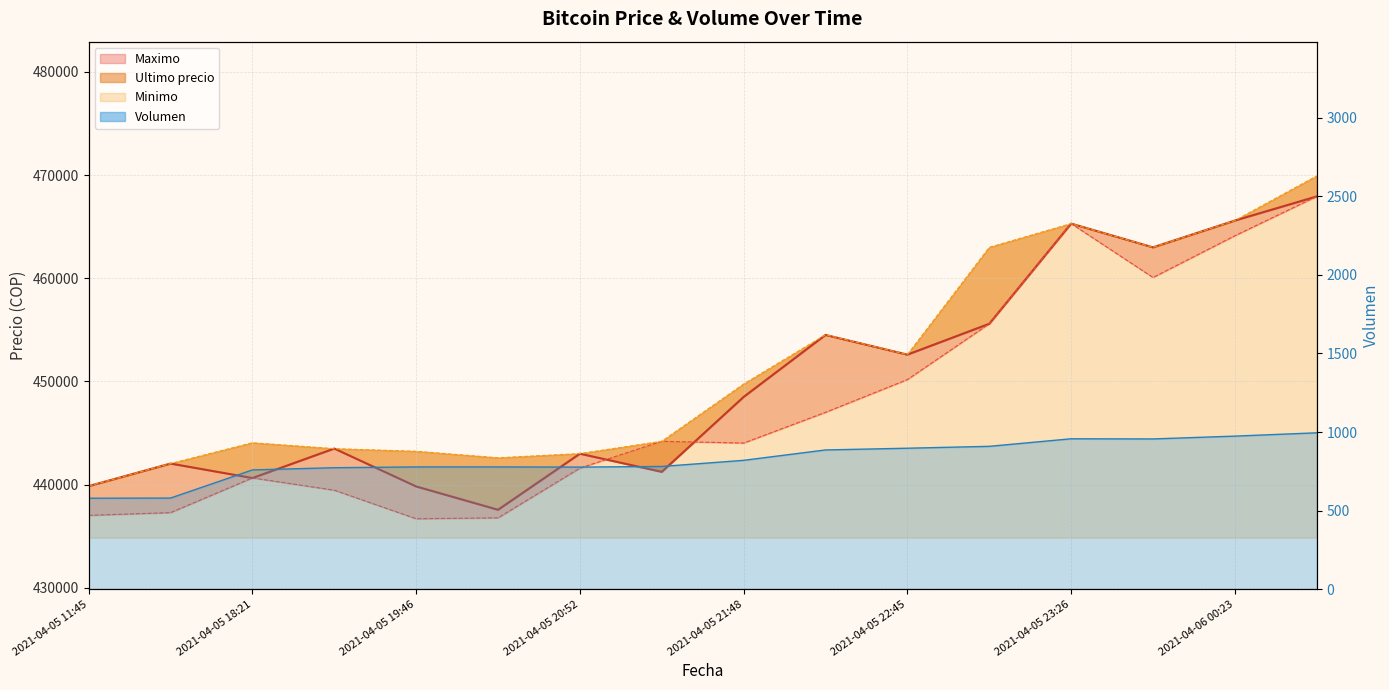

Which series has the largest total across all categories?

Minimo